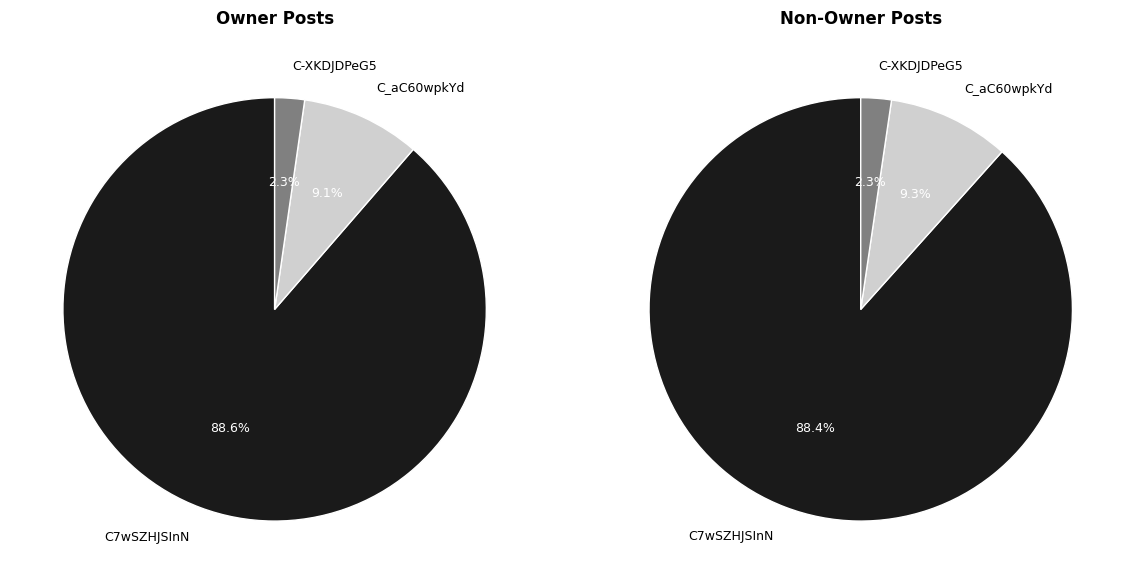

Count the number of slices in the pie.

6